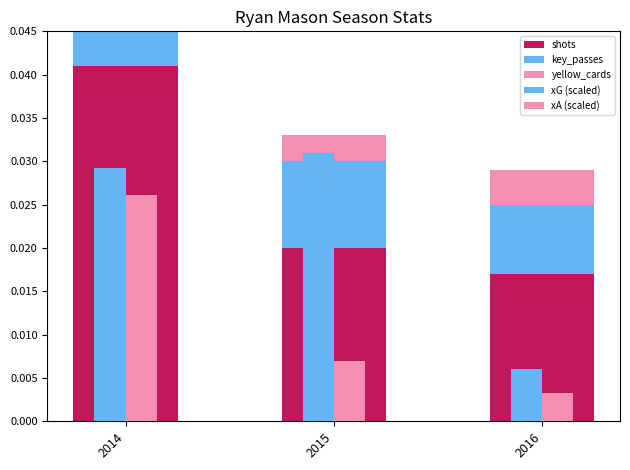

Which series has the largest total across all categories?

shots